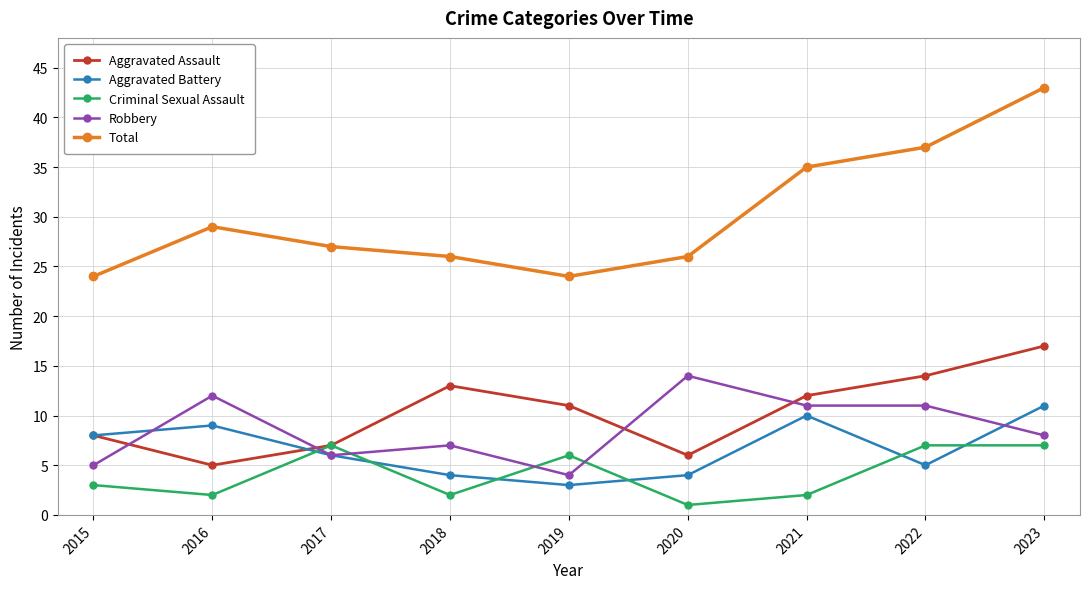

True or false: Robbery and Total cross at least once.

False